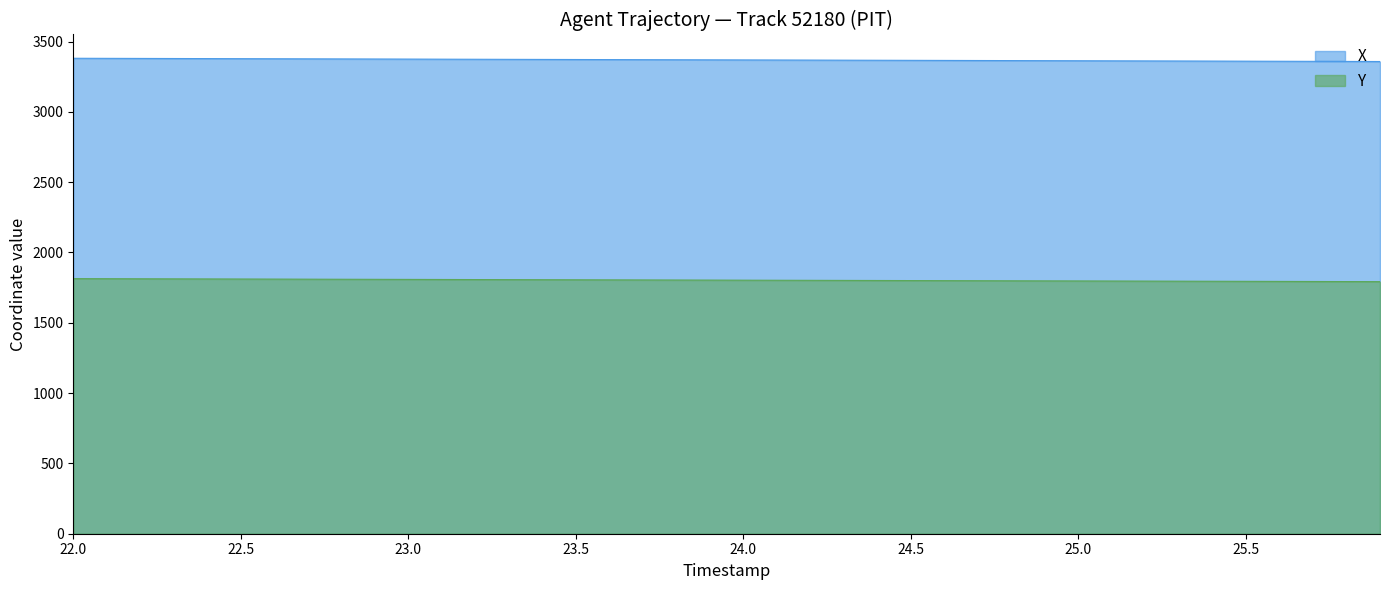

What is the average value of the Y series?

1803.2